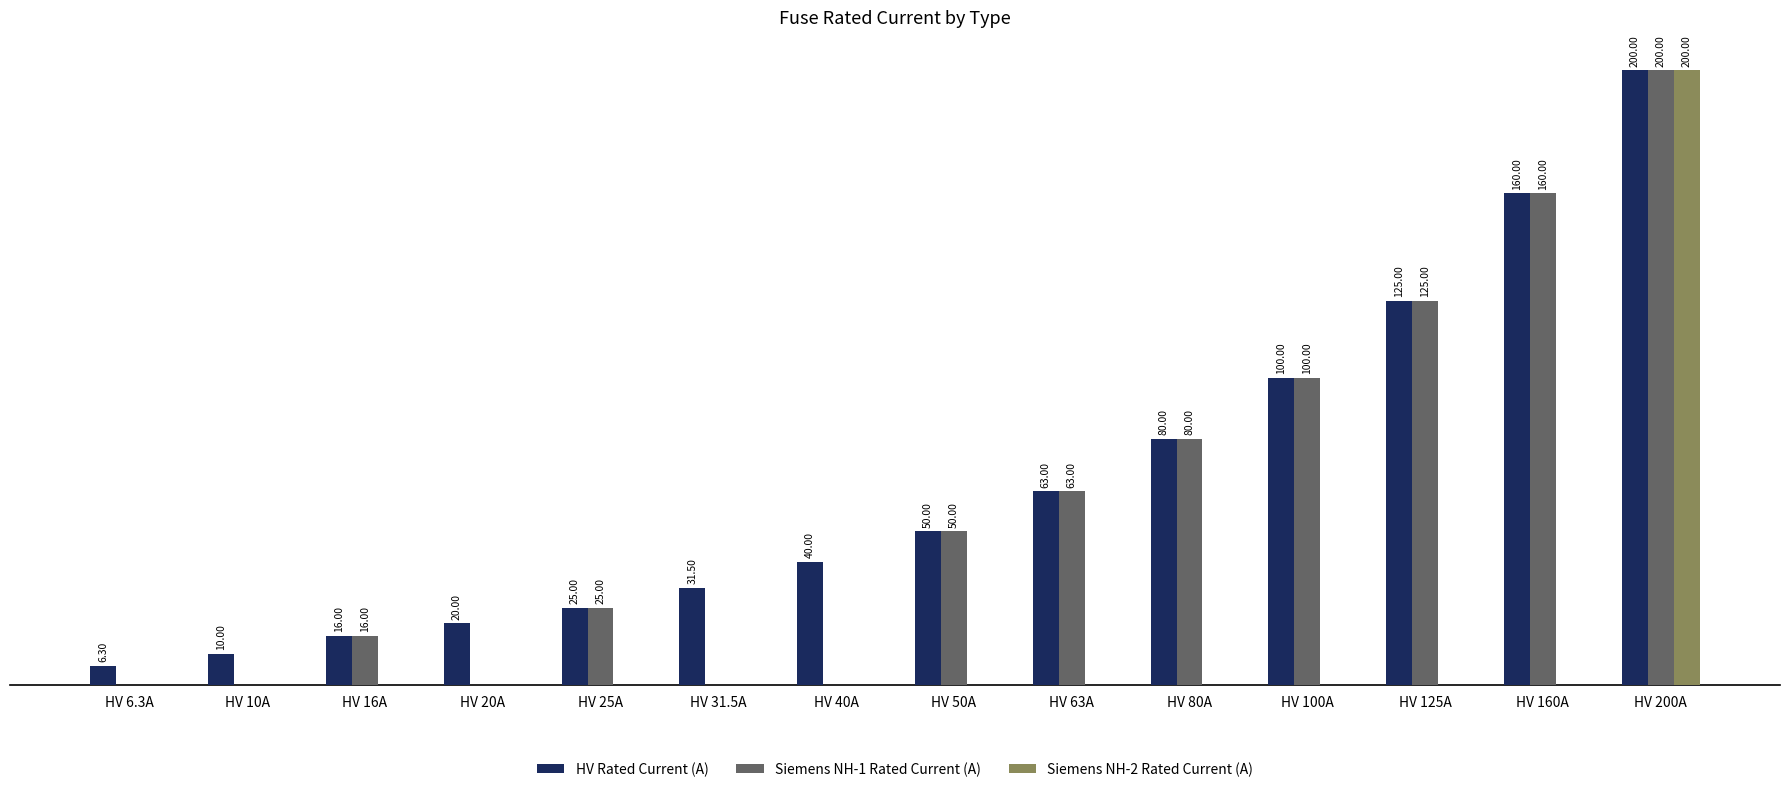

Which series has the largest total across all categories?

HV Rated Current (A)